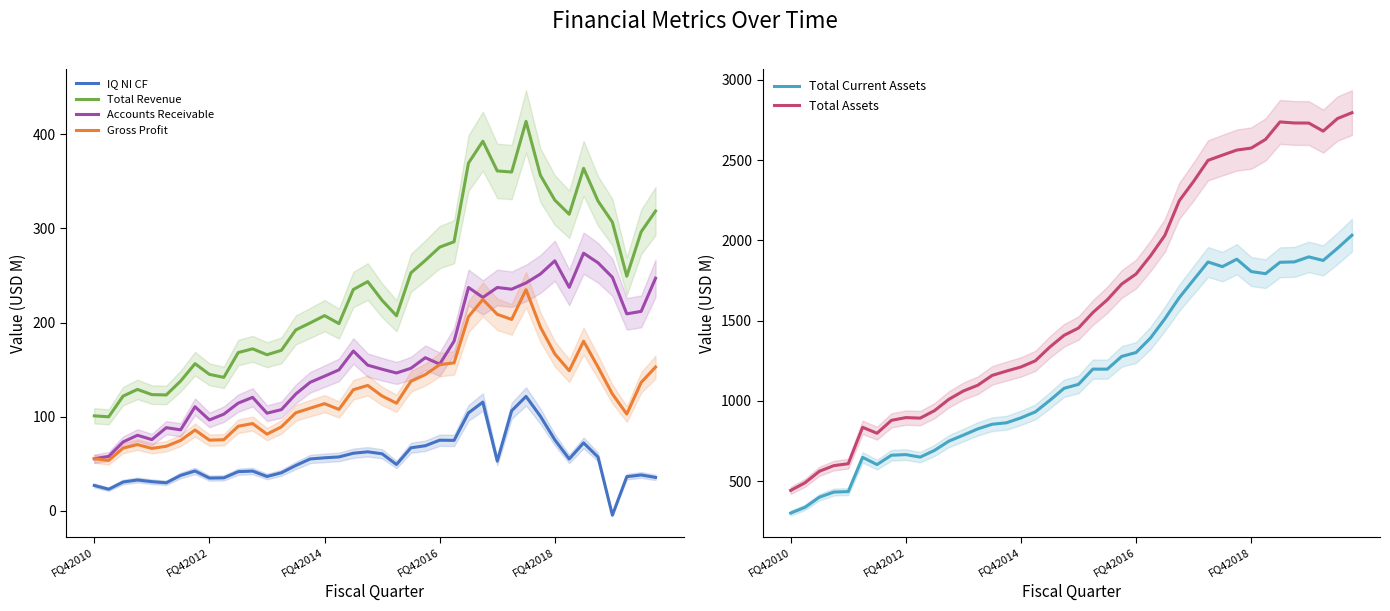

True or false: Gross Profit has a value of 155.3 at FQ42016.

True